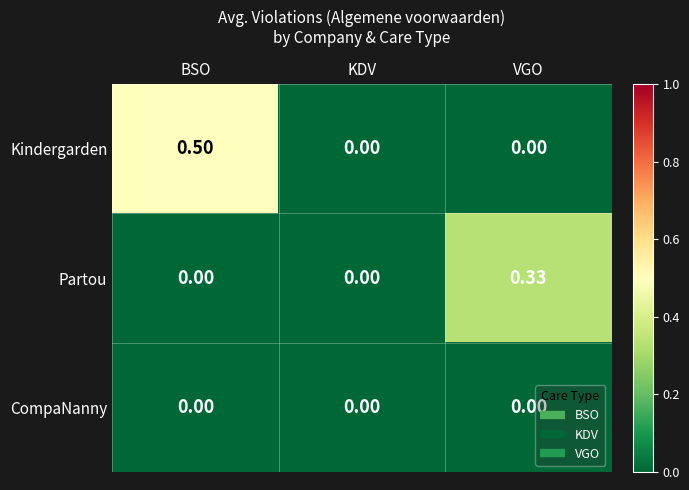

Which category has the highest value in the Partou series?

VGO